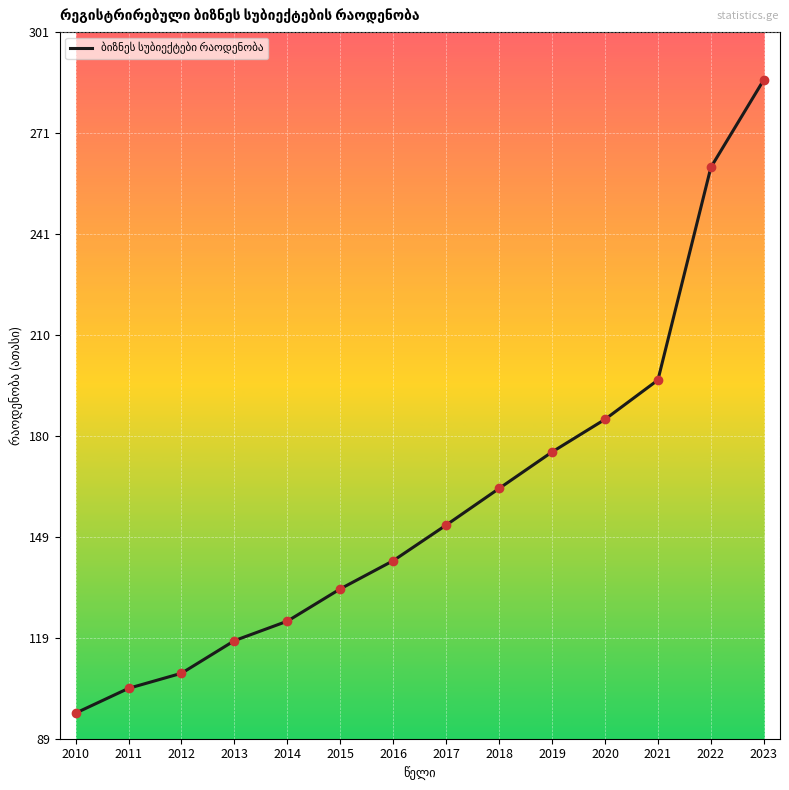

What is the change in value from 2010 to 2015?

+37.4